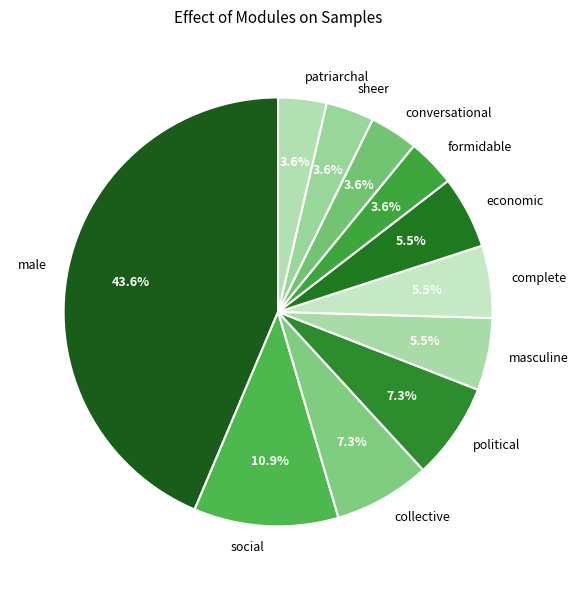

To the nearest percent, what is the combined percentage of political and male?

51%